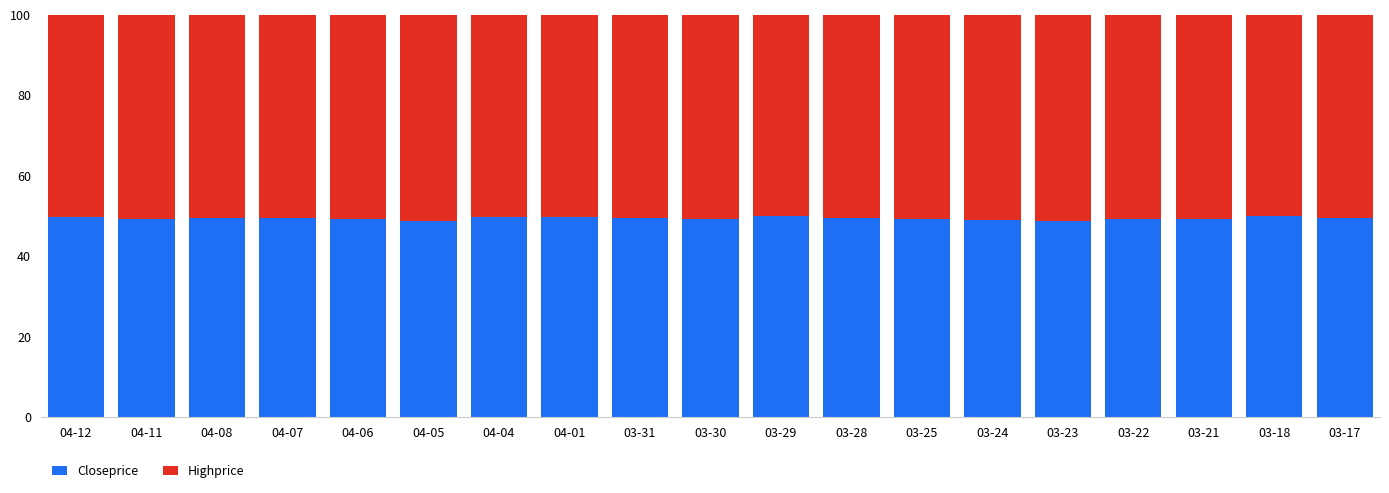

What is the total value across all series at 04-08?

100.0